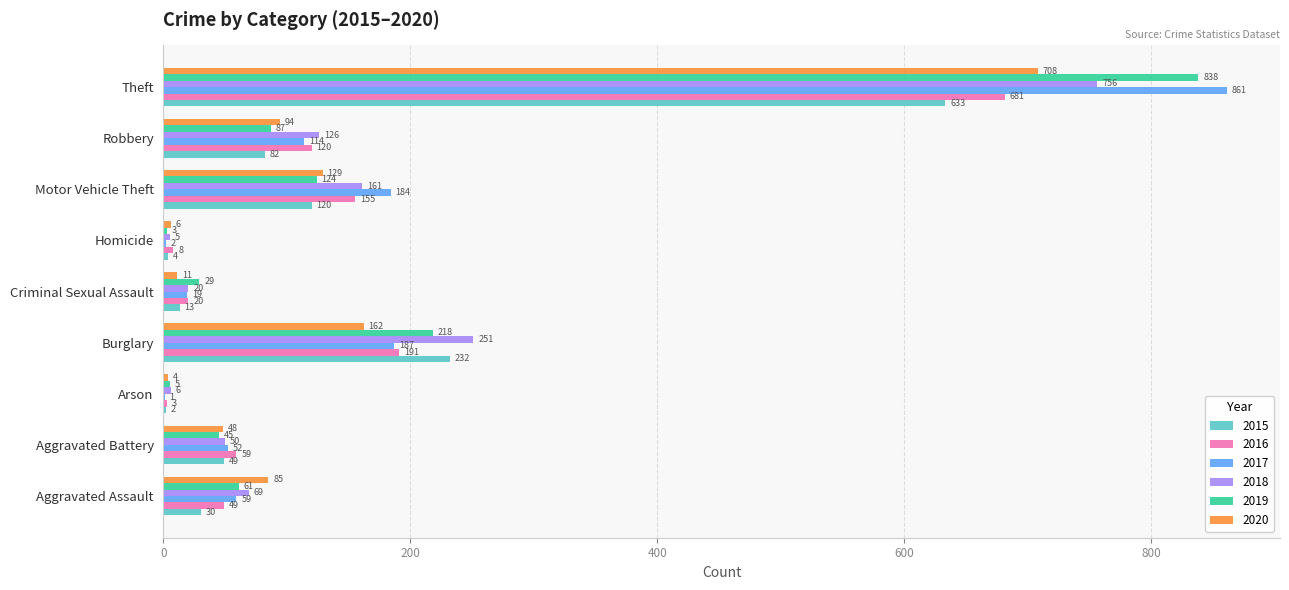

True or false: 2015 has a value of 120 at Motor Vehicle Theft.

True